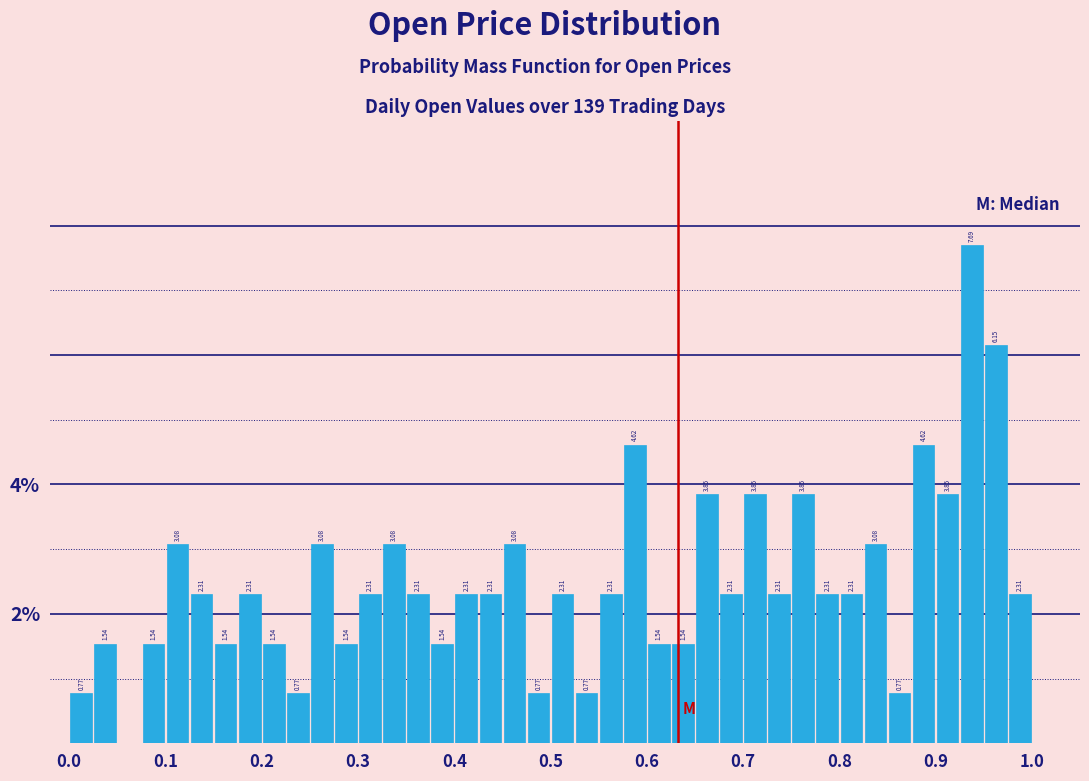

Read against the x-axis, roughly where is the centre of the tallest bar?

0.94